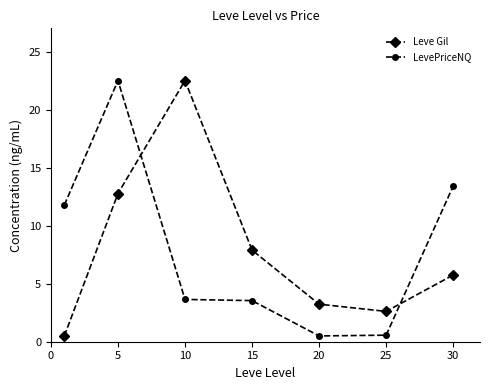

True or false: Leve Gil has more than 2 points higher than both neighbors.

False